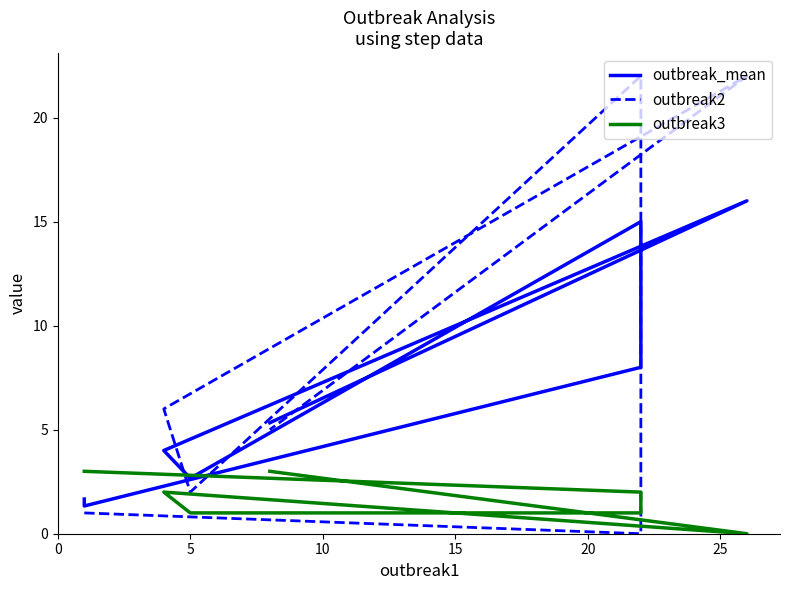

What is the maximum value shown in the chart?

22.0